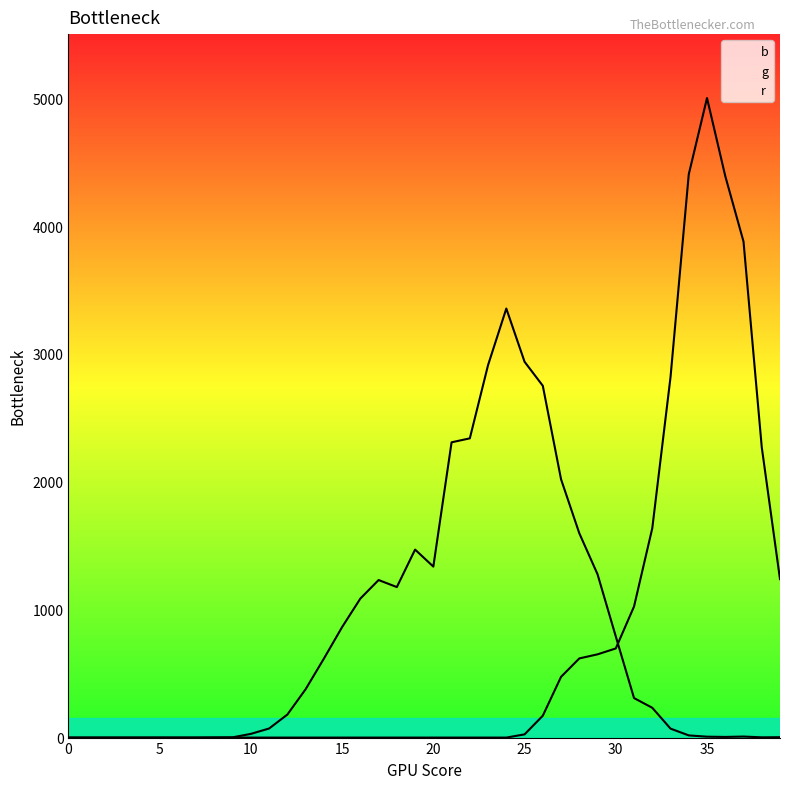

True or false: b has a value of 10 at 34.

False